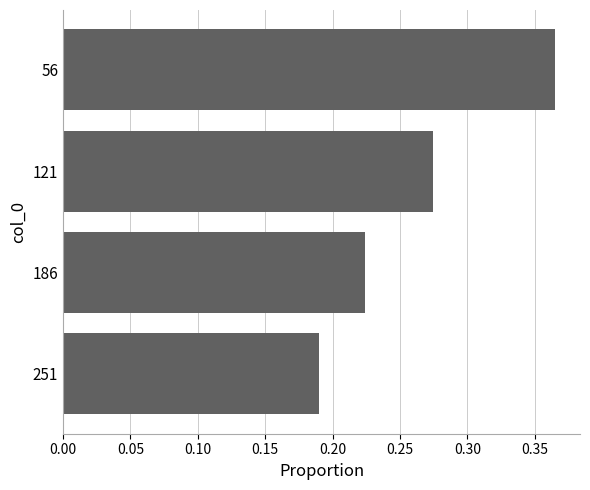

What is the sum of all values?

1.1